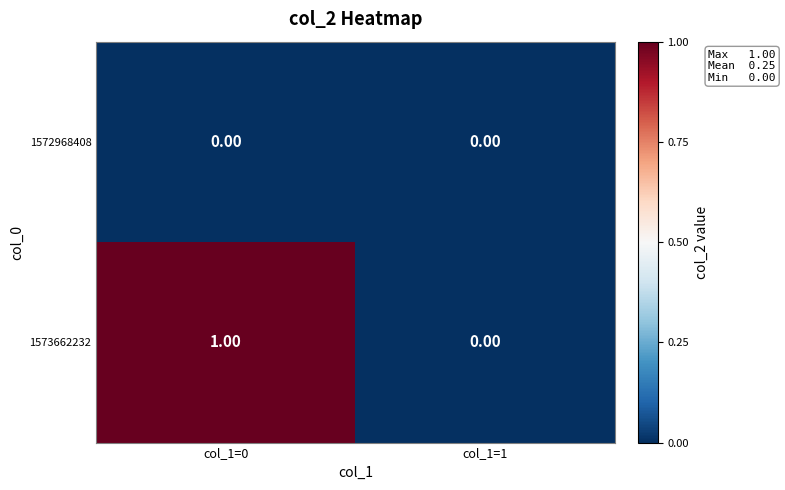

List the series in order of their peak value, highest first.

1573662232, 1572968408